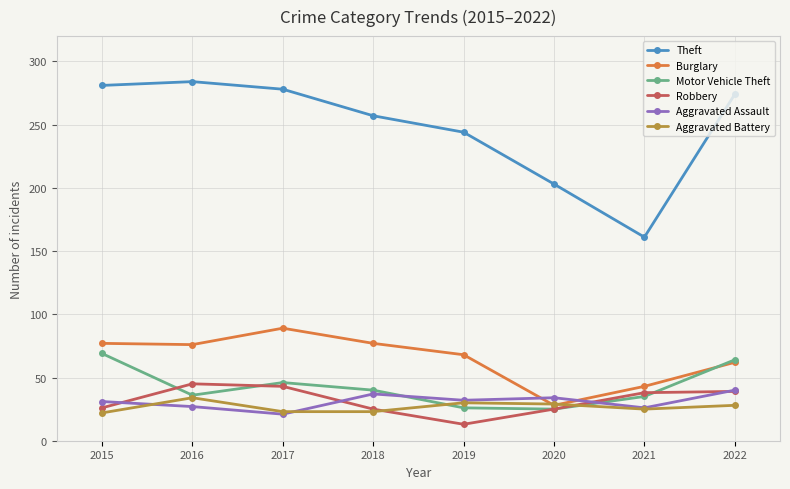

Between 2015 and 2019, which series saw the biggest shift?

Motor Vehicle Theft